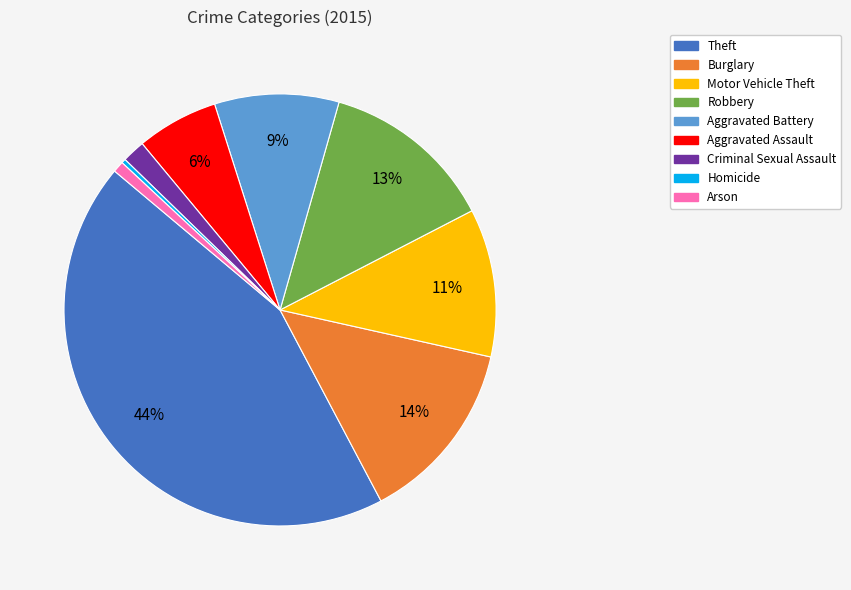

The Motor Vehicle Theft slice represents 3% of the pie. True or false?

False